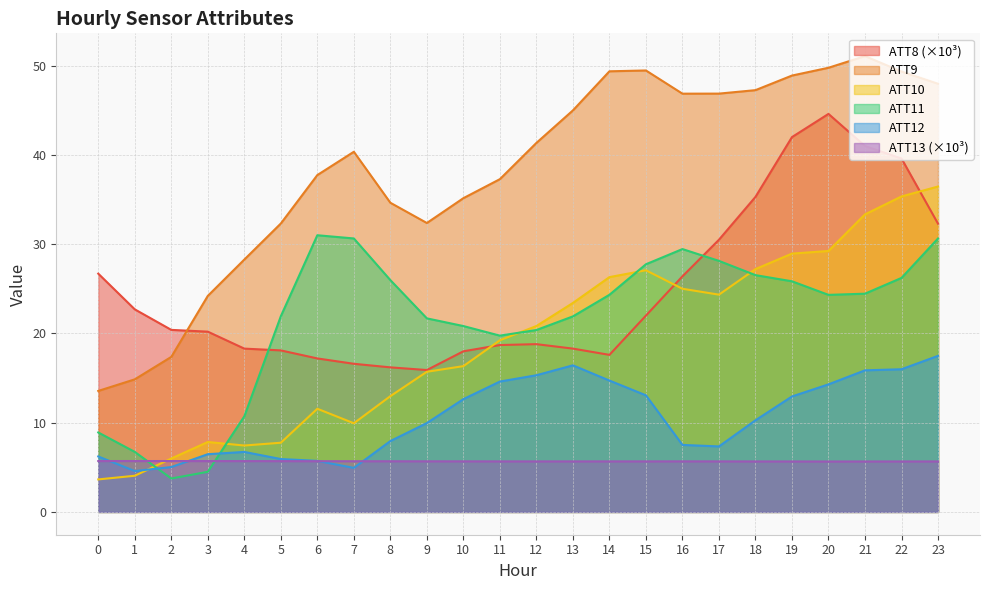

The ATT9 series shows 56.6 at 7. True or false?

False